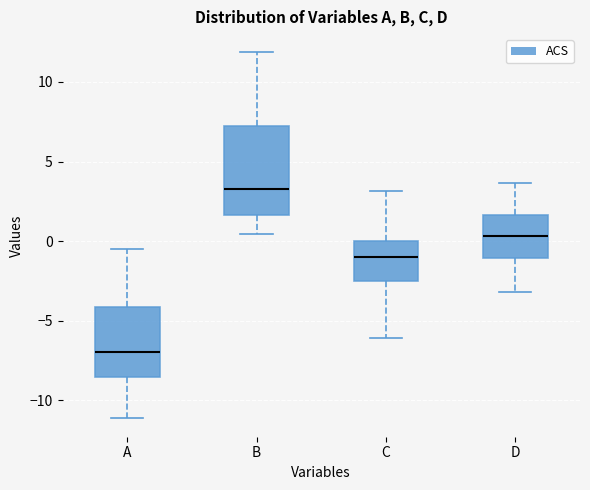

Which box's median line is the lowest?

A